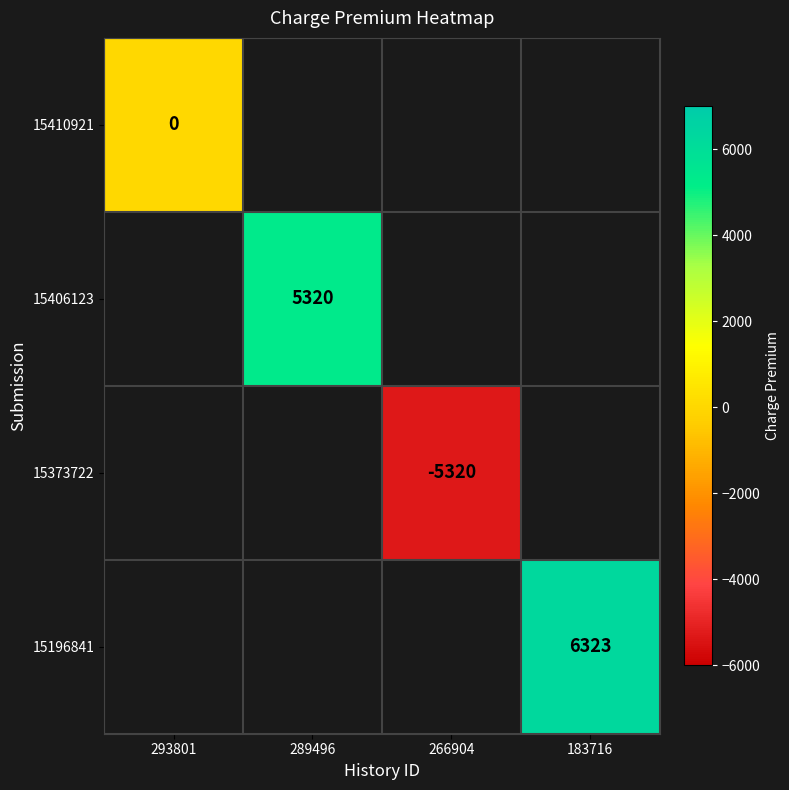

How many data points does each series have?

4